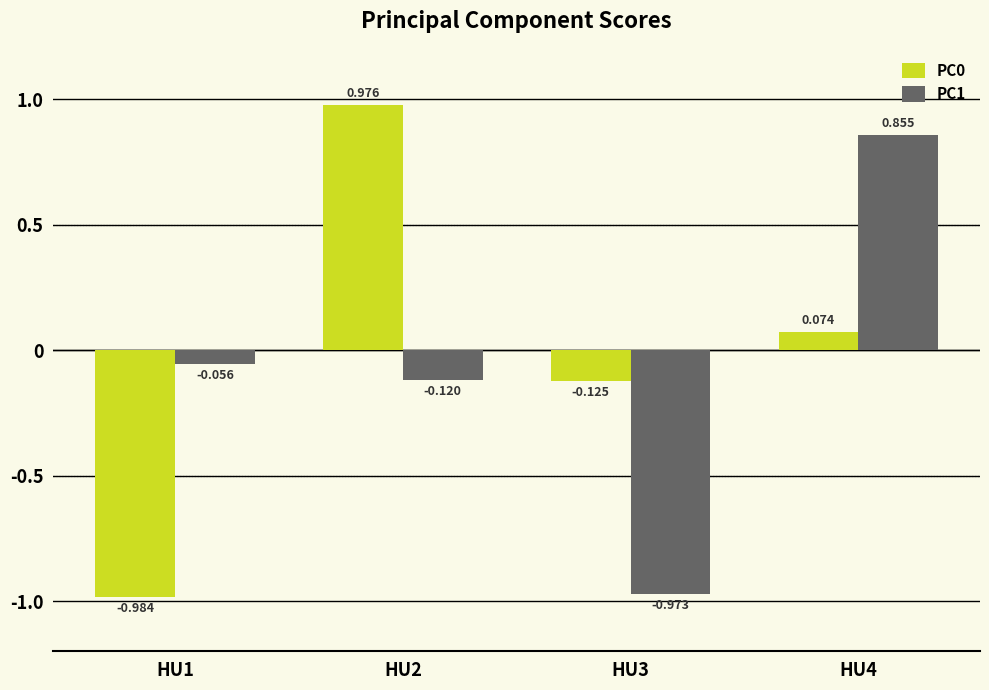

Is the value of PC1 at HU3 greater than the value of PC0 at HU3?

No